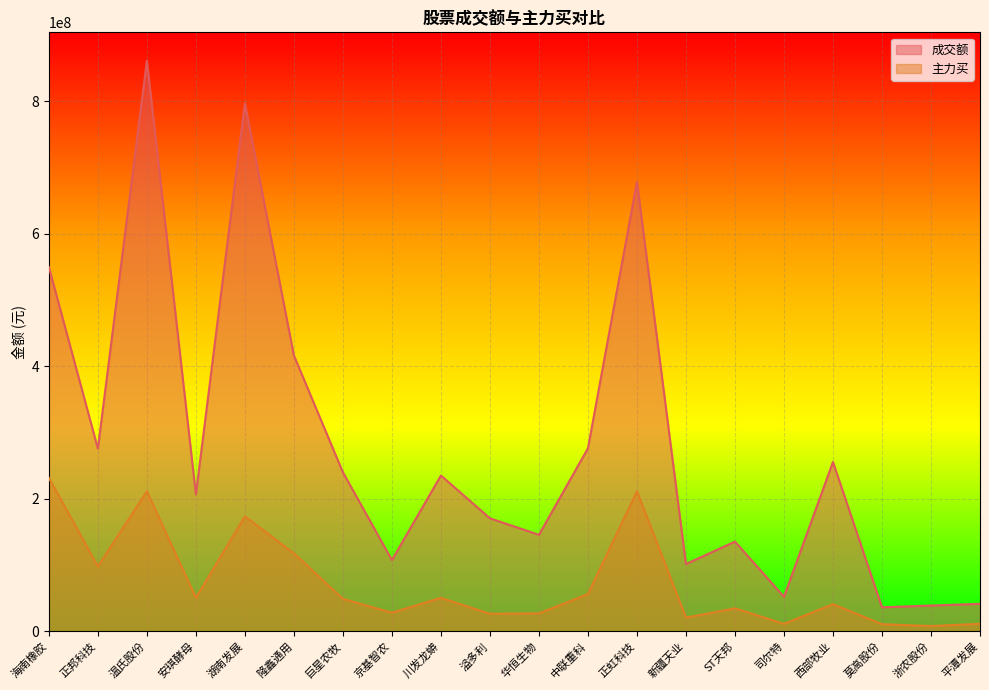

What is the label of the 4th point from the left?

安琪酵母